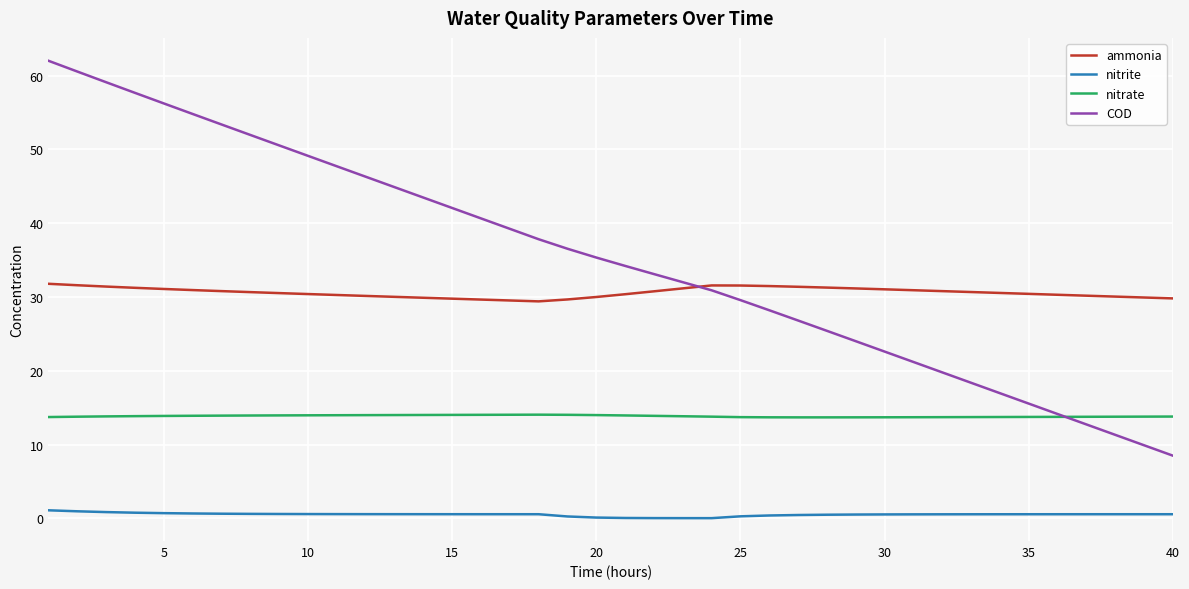

Which series ends up on top after the final intersection of COD and ammonia?

ammonia